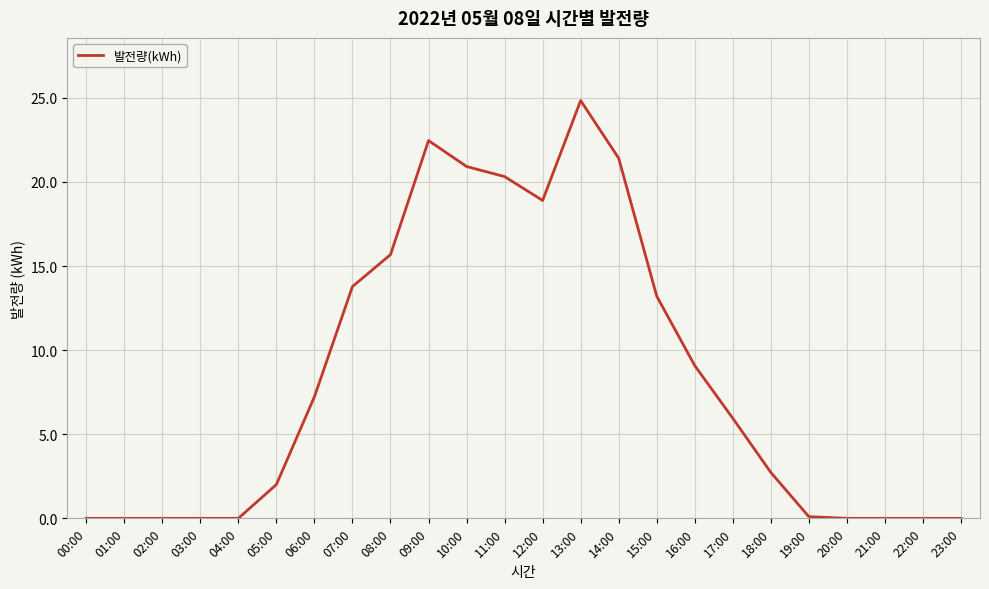

What is the difference between the maximum and minimum values?

24.8